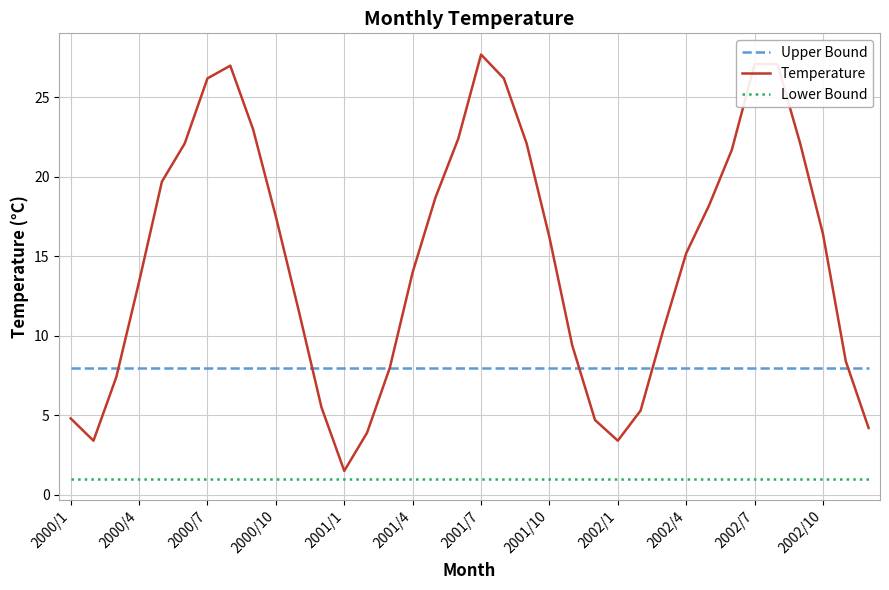

Which series has the largest total across all categories?

Temperature